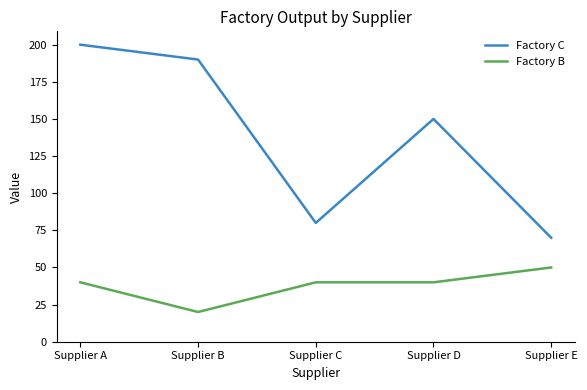

Where does the Factory C series first go above 150?

Supplier A